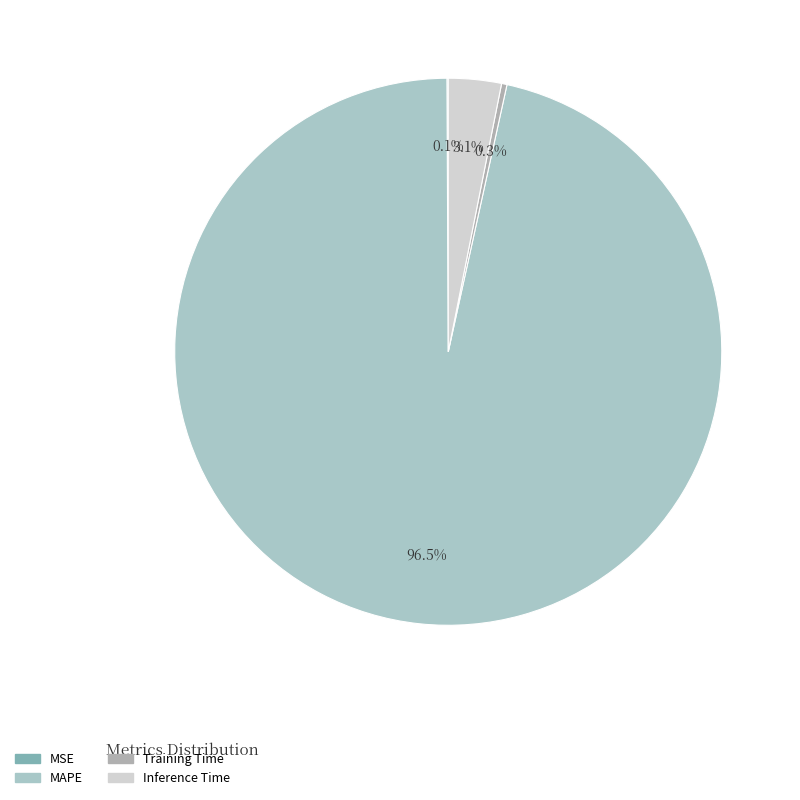

Is it true that MAPE is 96% of the pie?

True